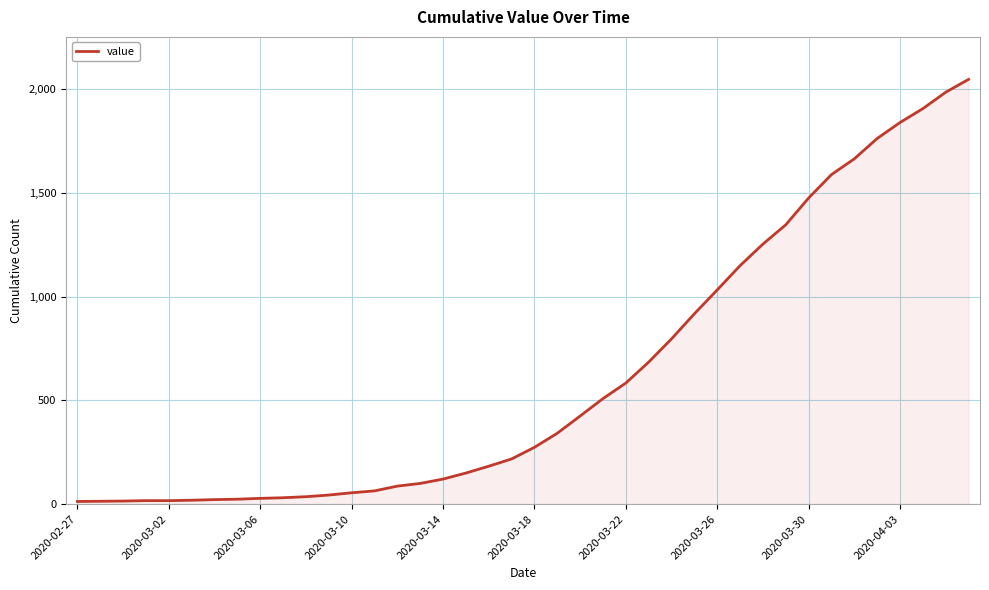

What is the maximum value shown in the chart?

2048